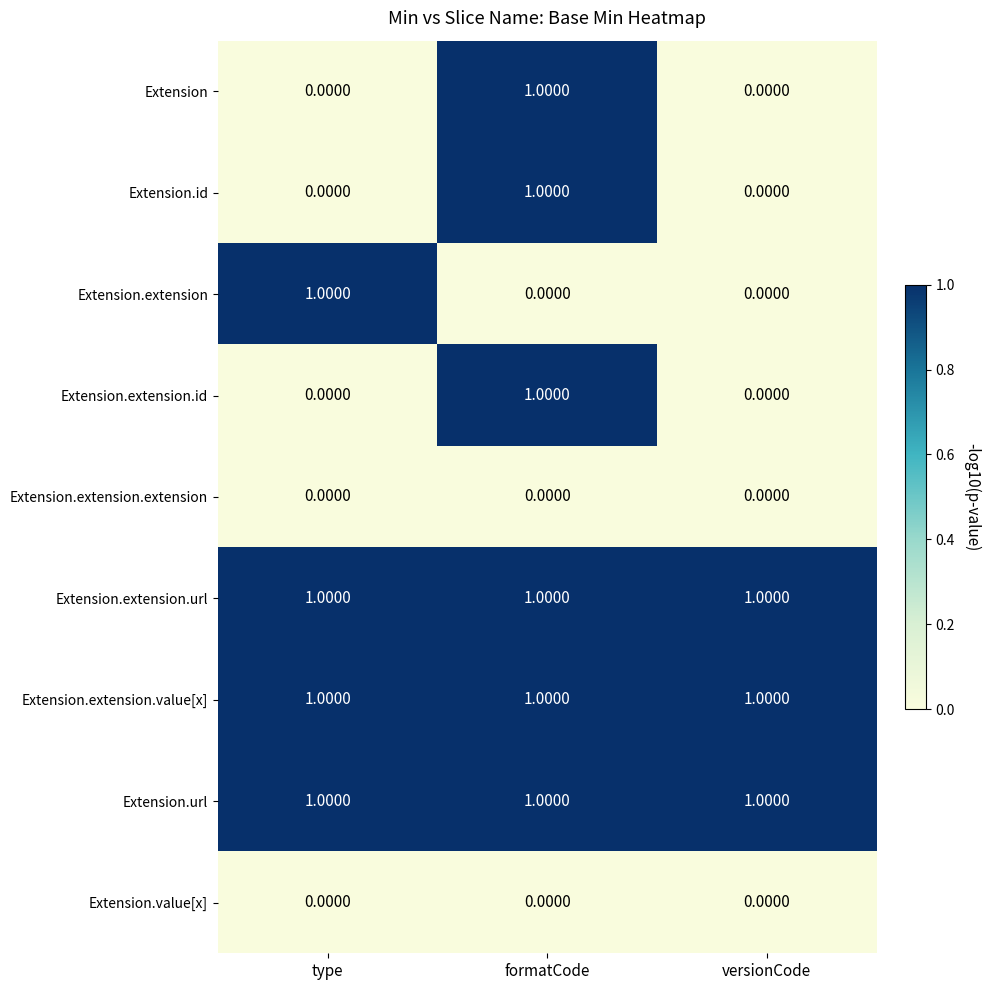

What is the sum of all Extension.url values?

3